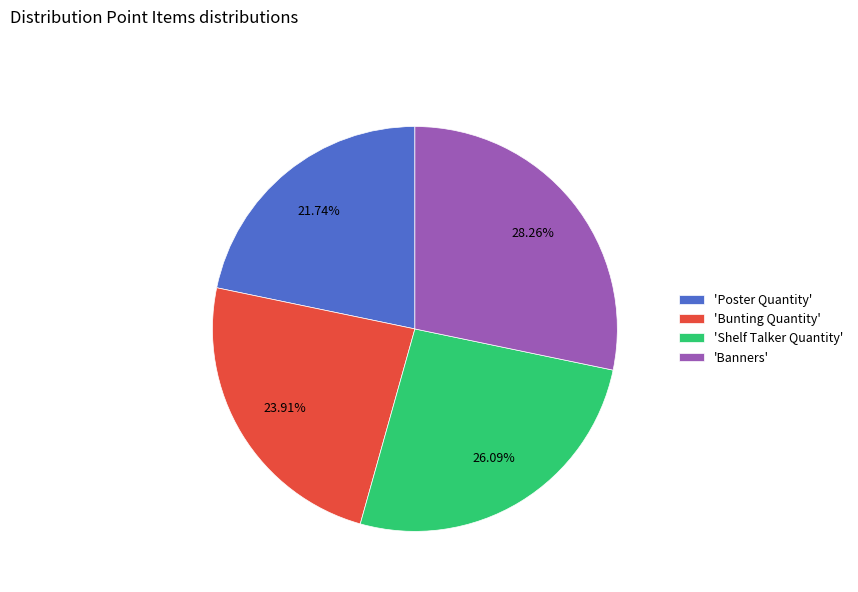

Which slice is the smallest?

'Poster Quantity'